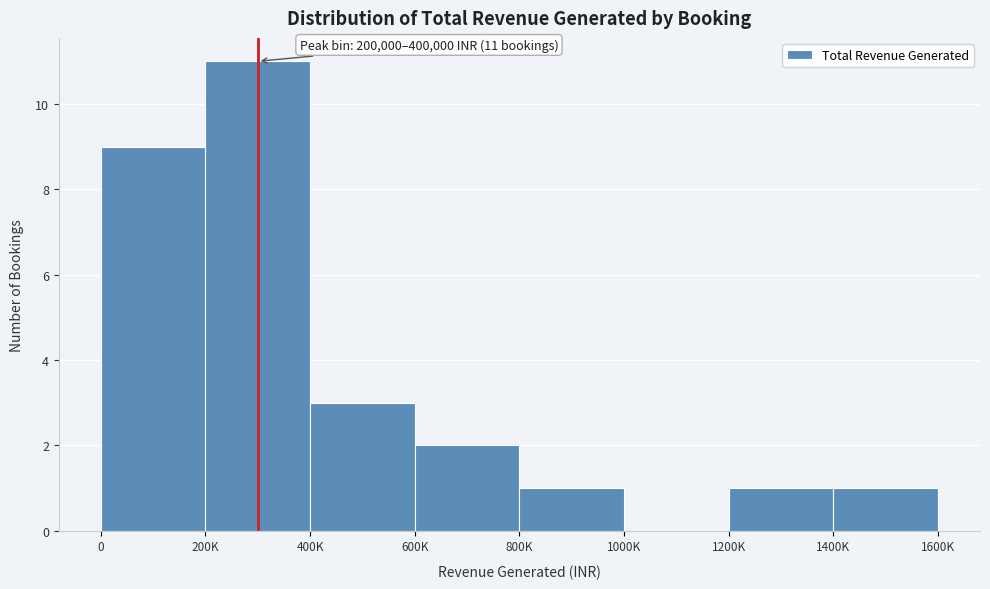

Reading left to right, transcribe all the data shown in this chart.

0=9	200K=11	400K=3	600K=2	800K=1	1000K=0	1200K=1	1400K=1